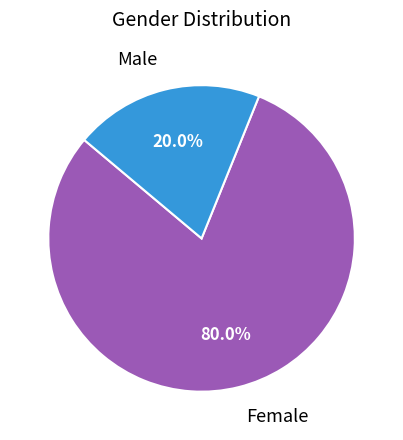

What is the largest slice in the pie chart?

Female